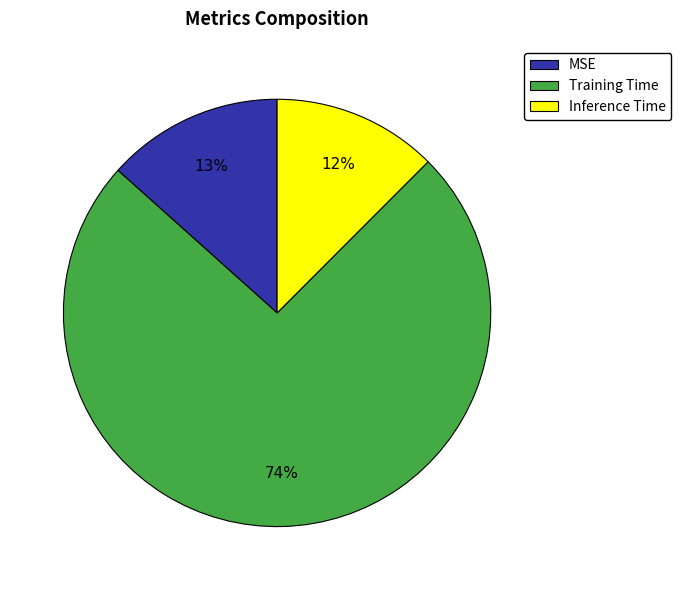

Does any single category account for the majority?

Yes